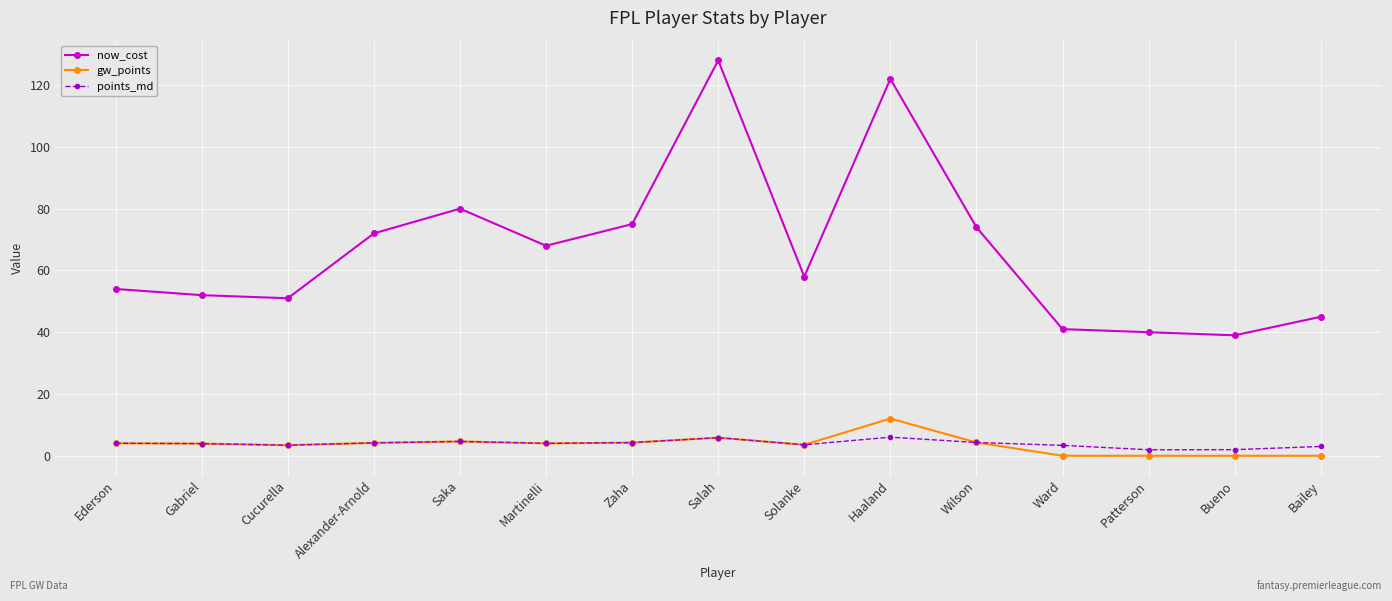

Count the number of data series in this chart.

3